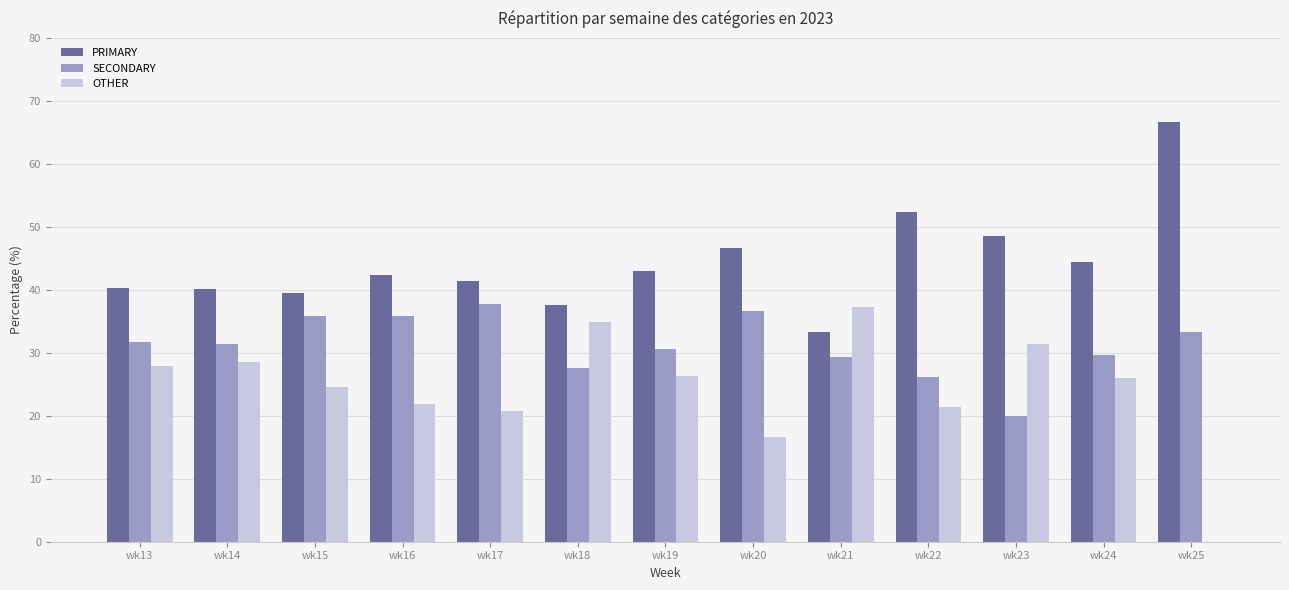

What is the maximum value for PRIMARY?

66.7